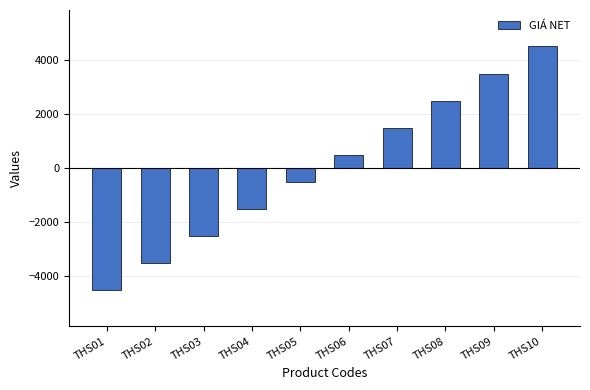

How many bars are there in total?

10